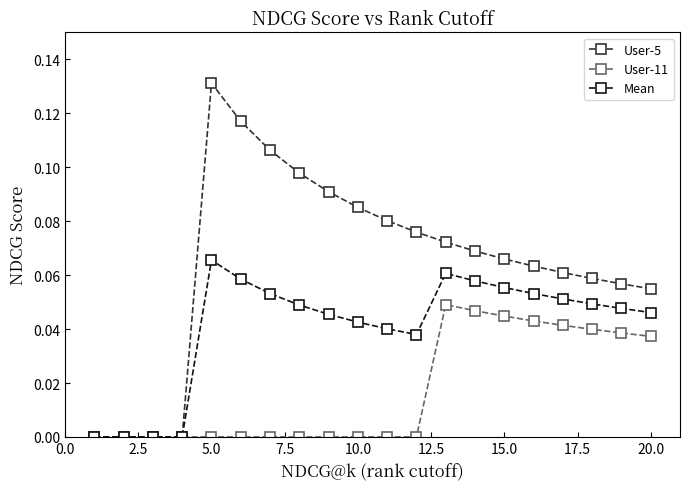

How many series are shown in this chart?

3